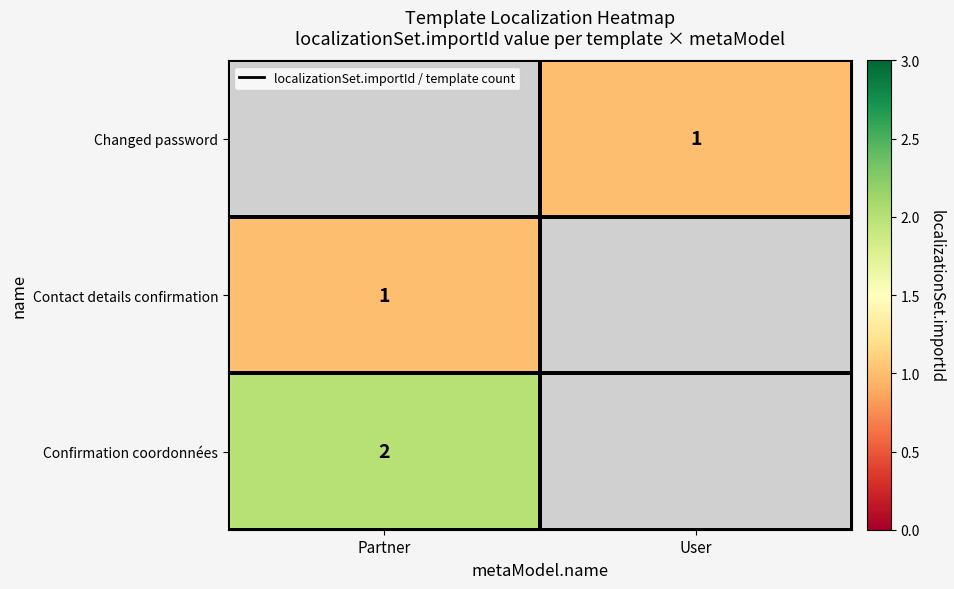

The value of Changed password at User is 1. True or false?

True